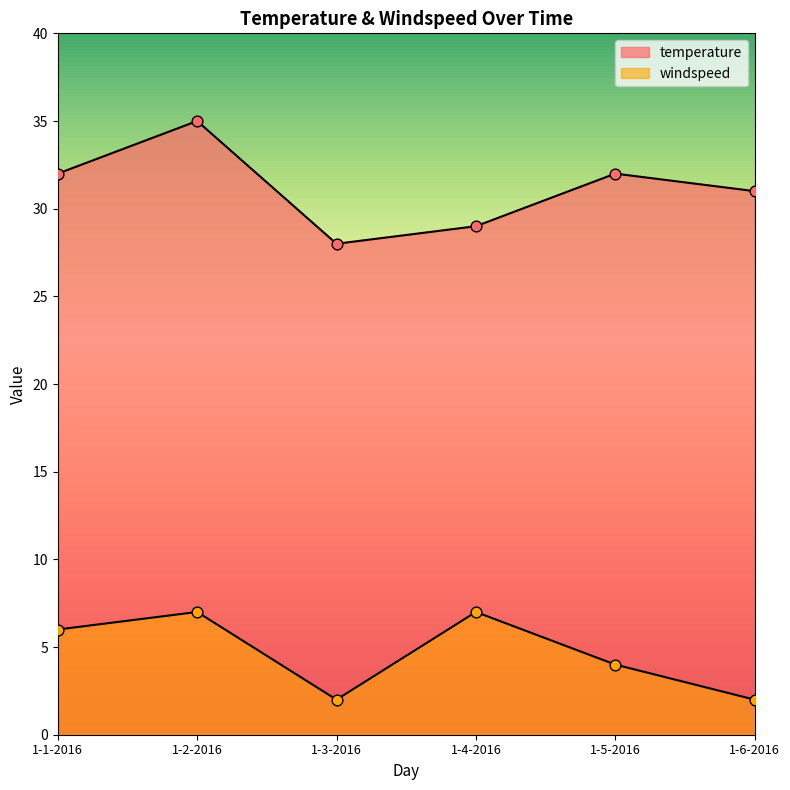

At how many categories does at least one series exceed 7?

6